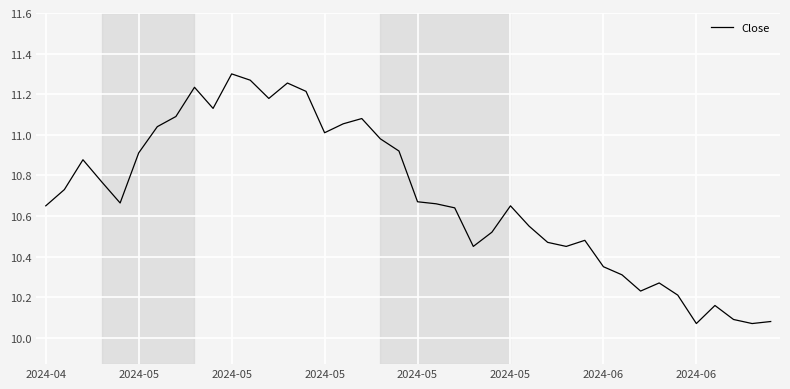

What is the difference between the maximum and minimum values?

1.2